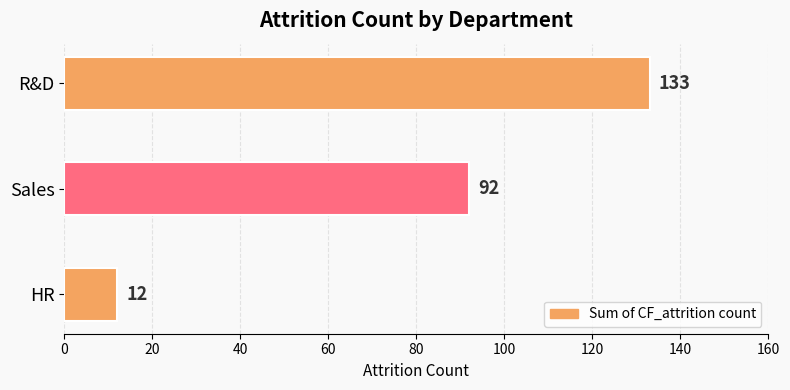

How many distinct data groups are displayed?

1